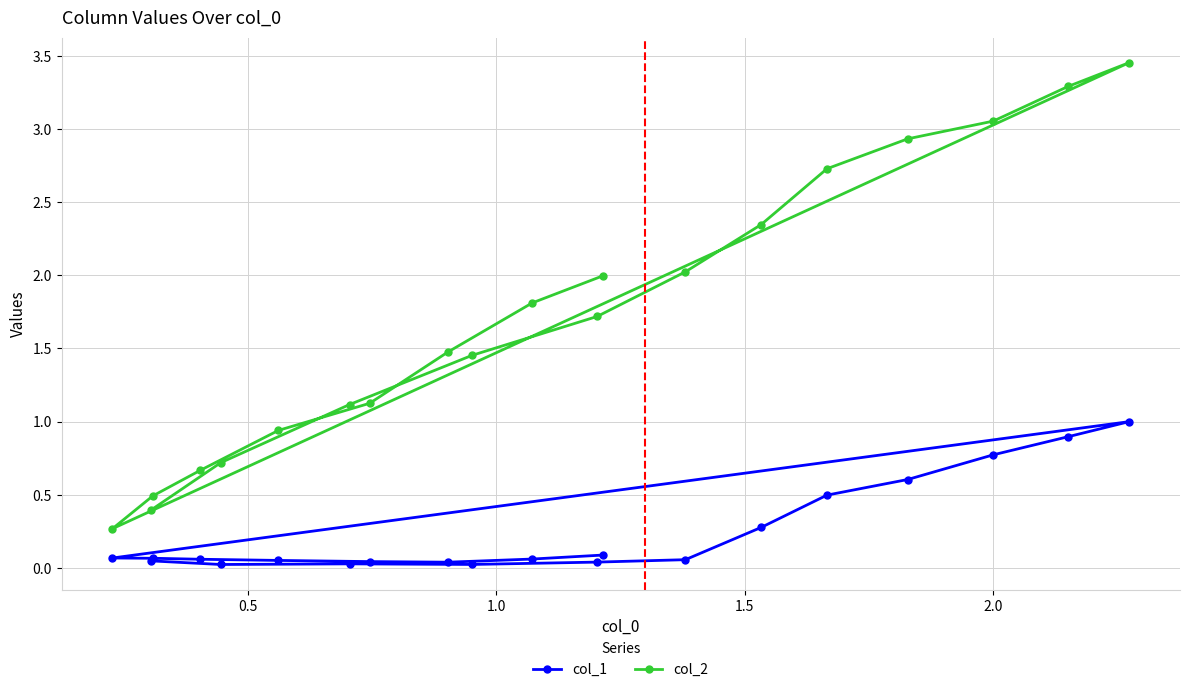

Rank the series by their average value, from highest to lowest.

col_2, col_1